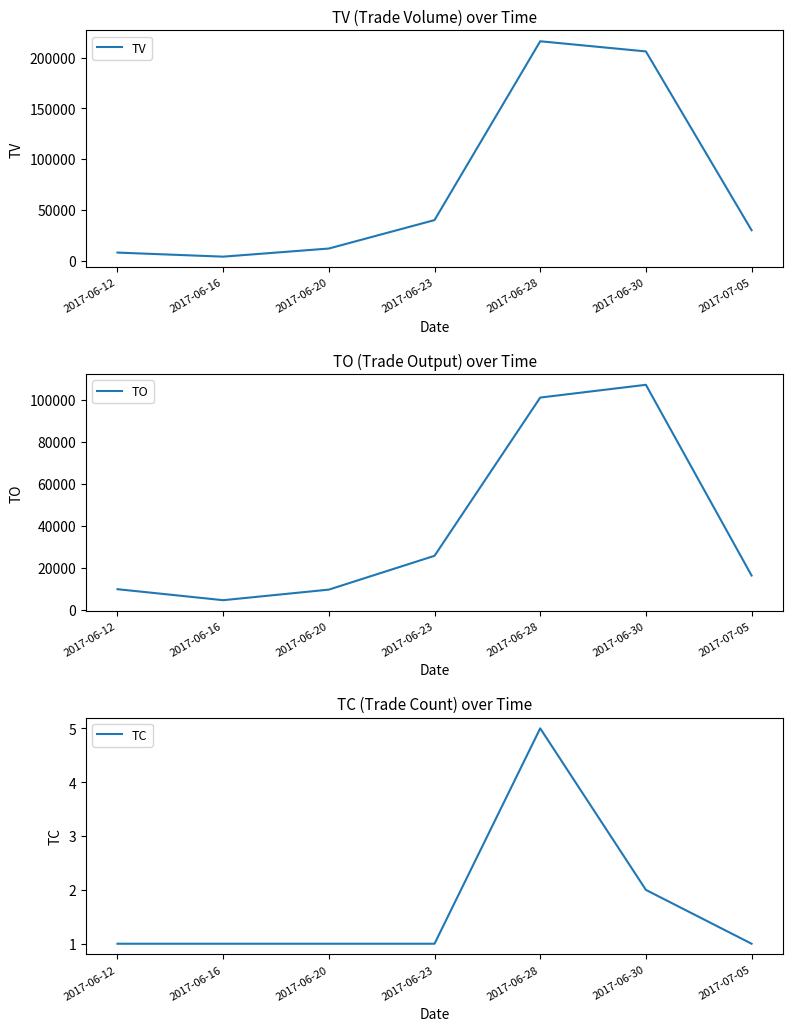

At how many categories does at least one series exceed 150443?

2